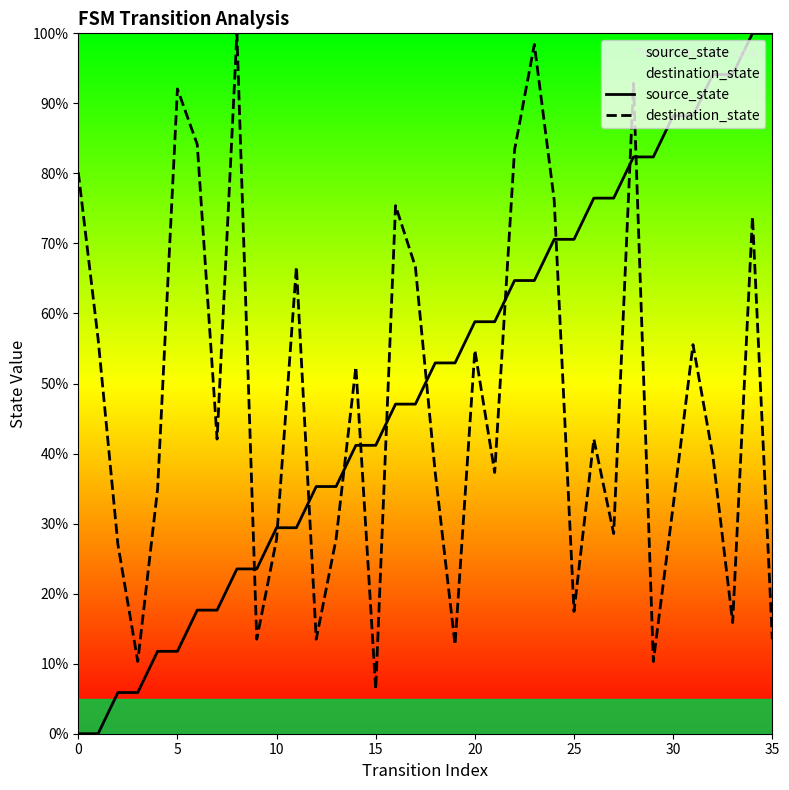

What is the sum of all destination_state values?

1699.2